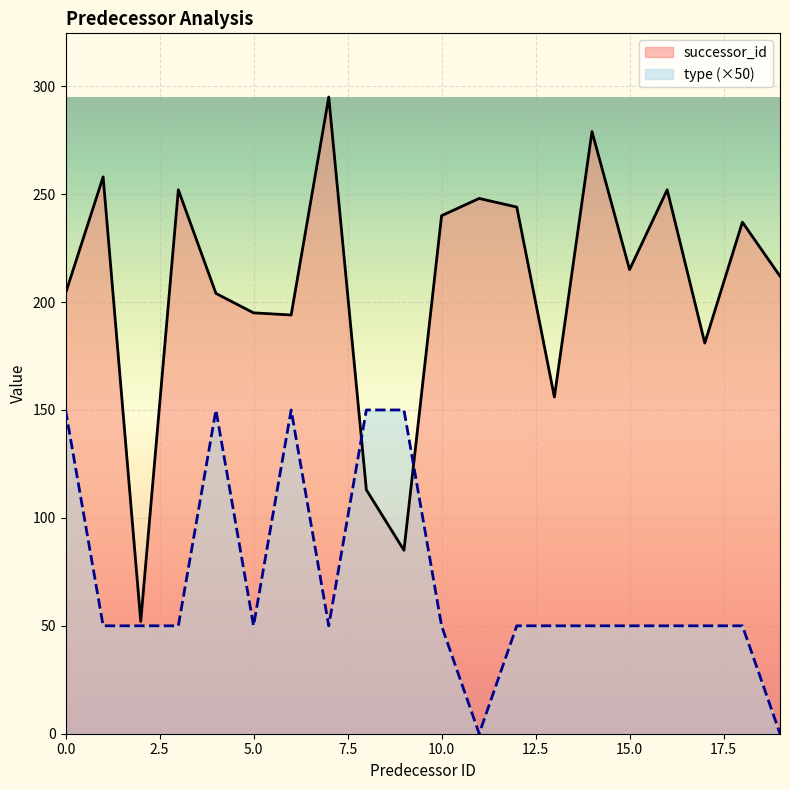

What is the approximate value of type at 4?

150